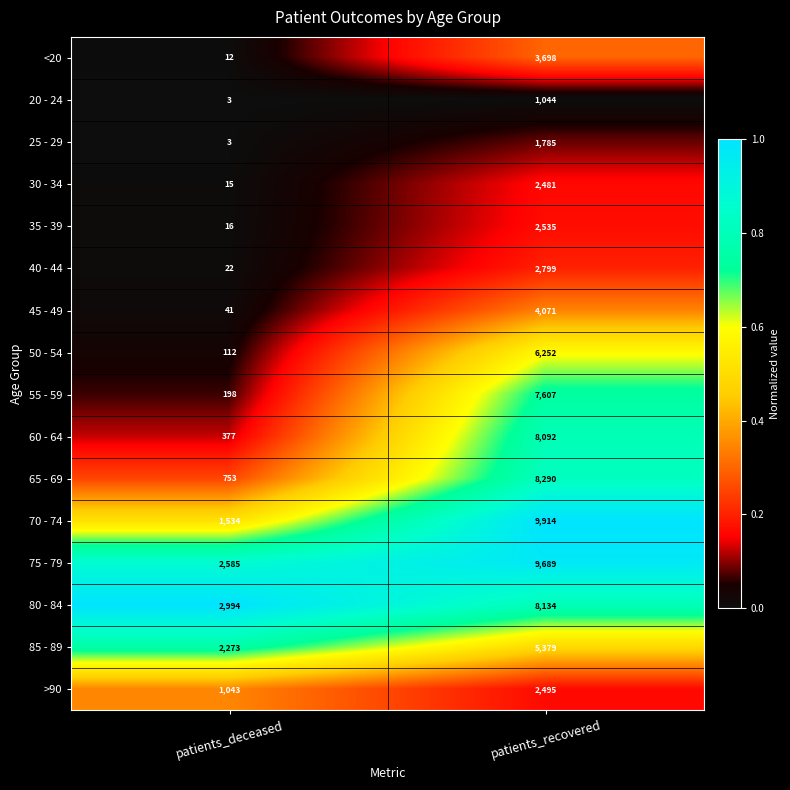

At which label is 55 - 59 closest to 3902?

patients_deceased